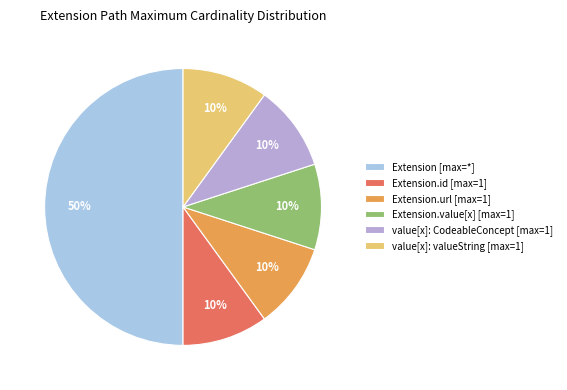

Which slice is the largest?

Extension [max=*]